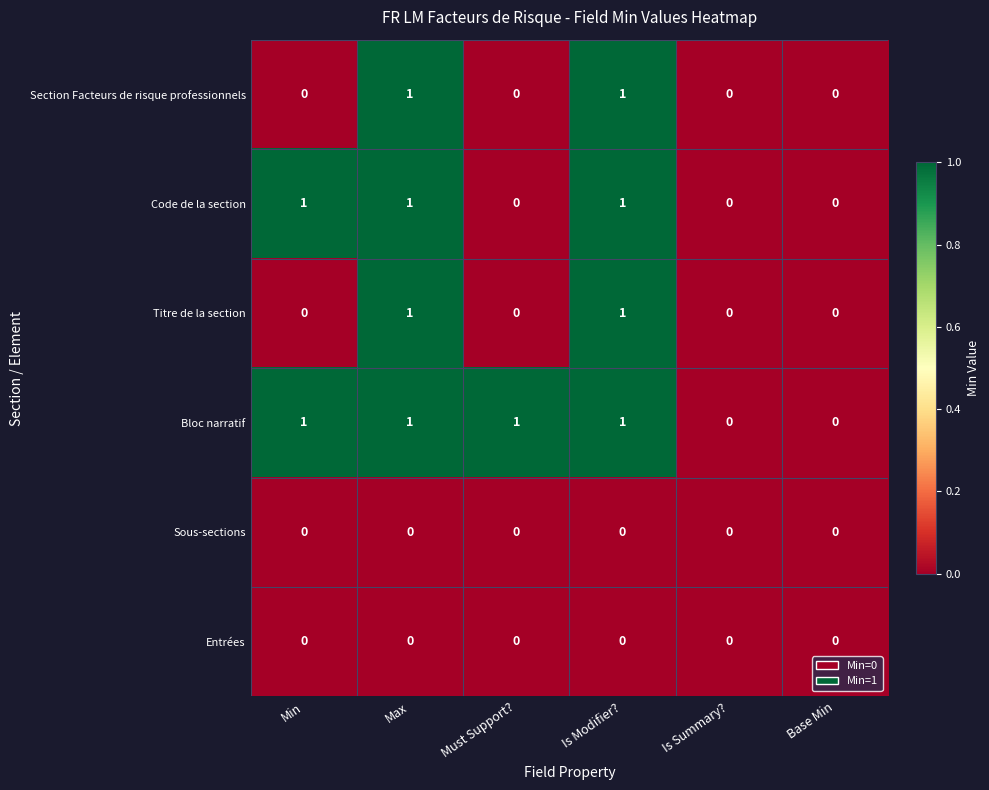

True or false: Bloc narratif has a value of -1 at Is Summary?.

False